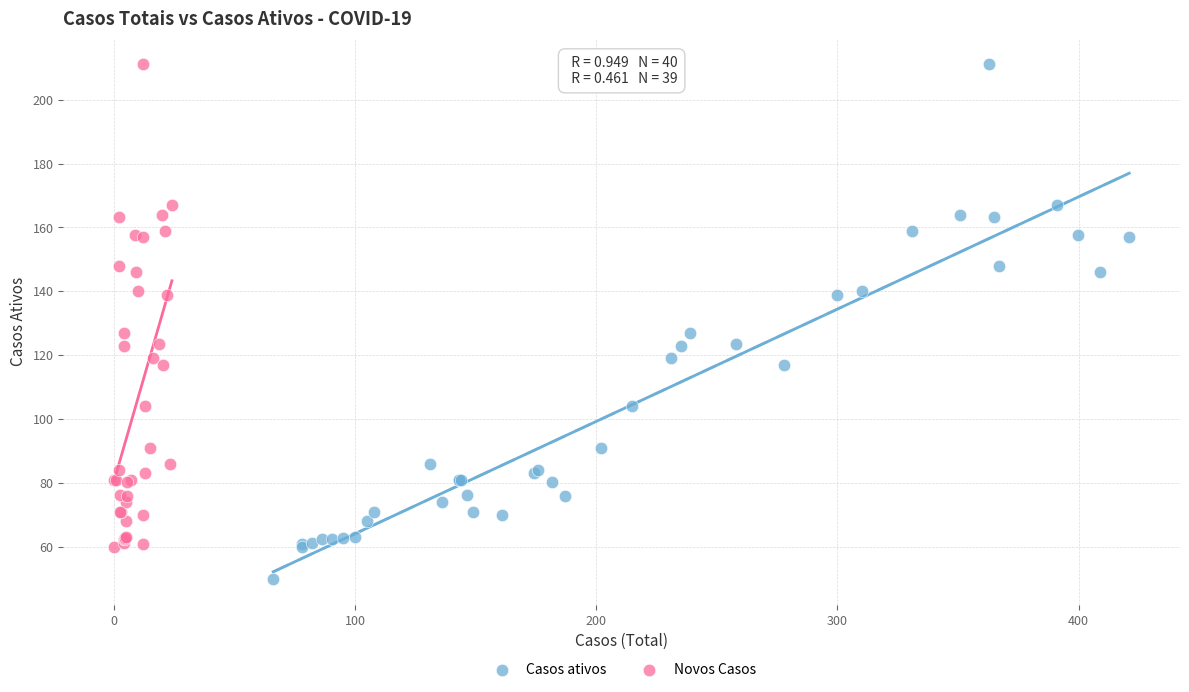

Which series reaches the minimum Y coordinate?

Casos ativos